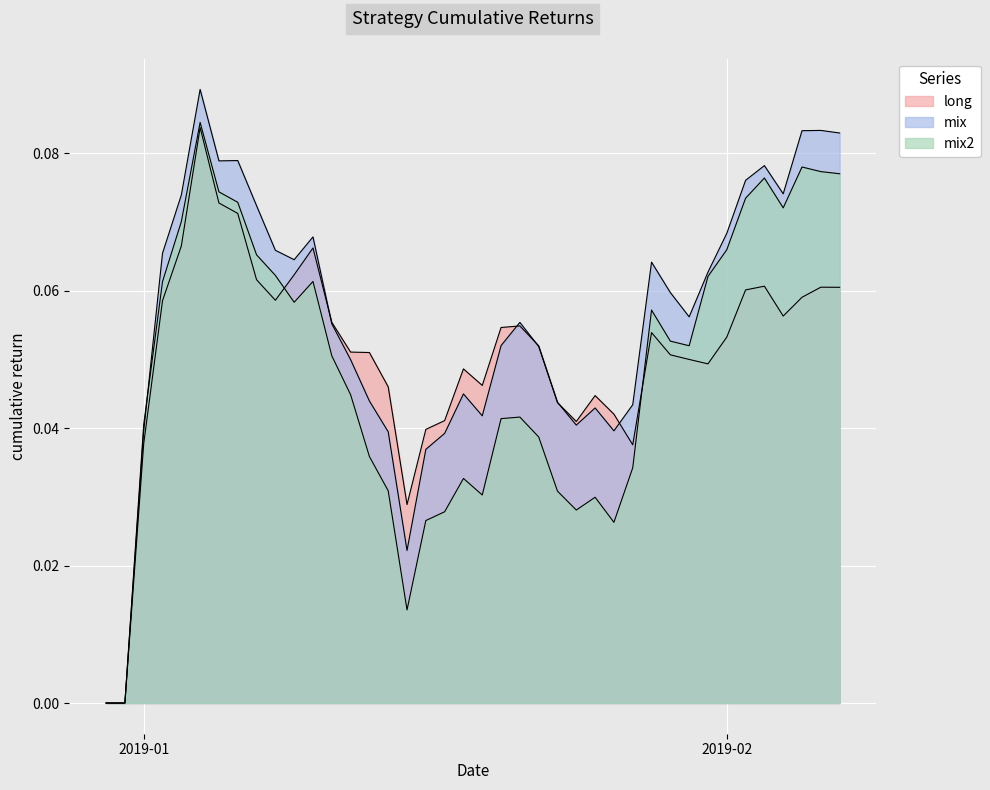

Rank the series by their maximum value, from highest to lowest.

mix, mix2, long